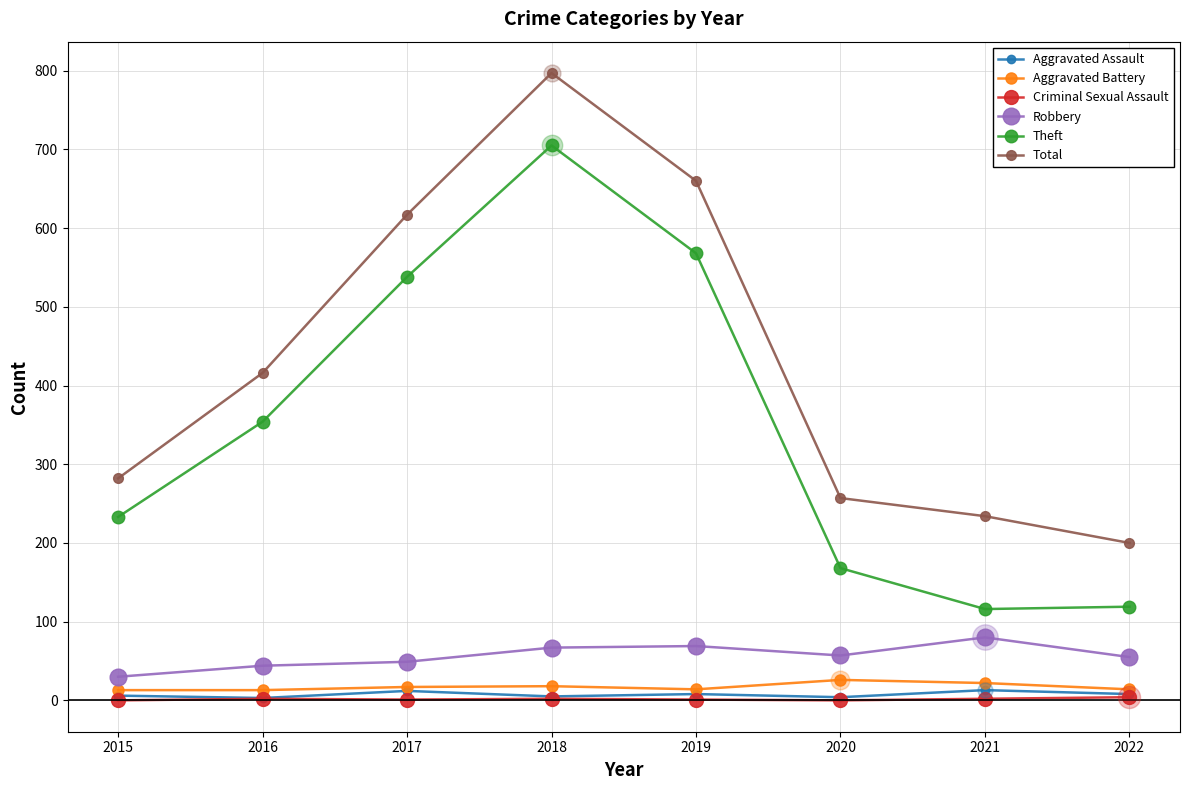

Between 2019 and 2020, which series saw the biggest shift?

Total